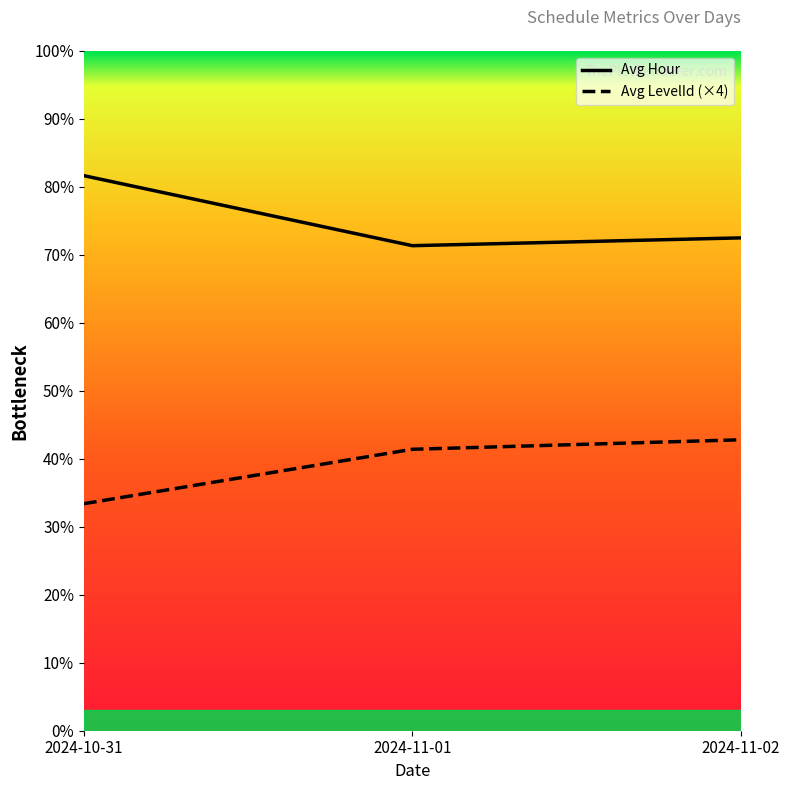

Does the chart have visible grid lines?

No